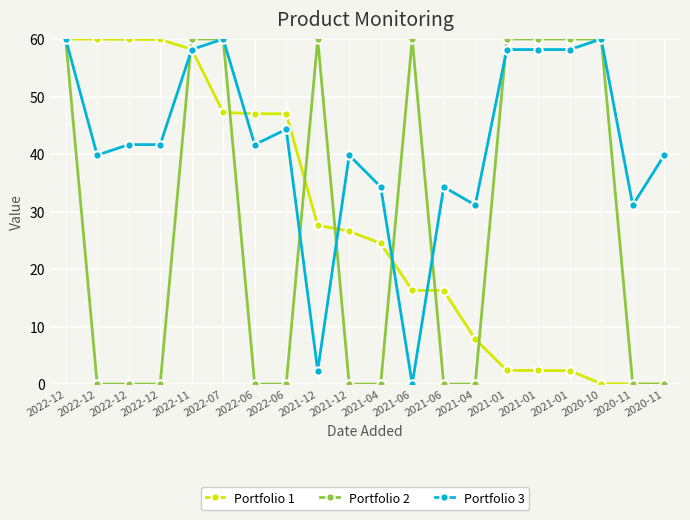

What is the average value of the Portfolio 2 series?

27.0